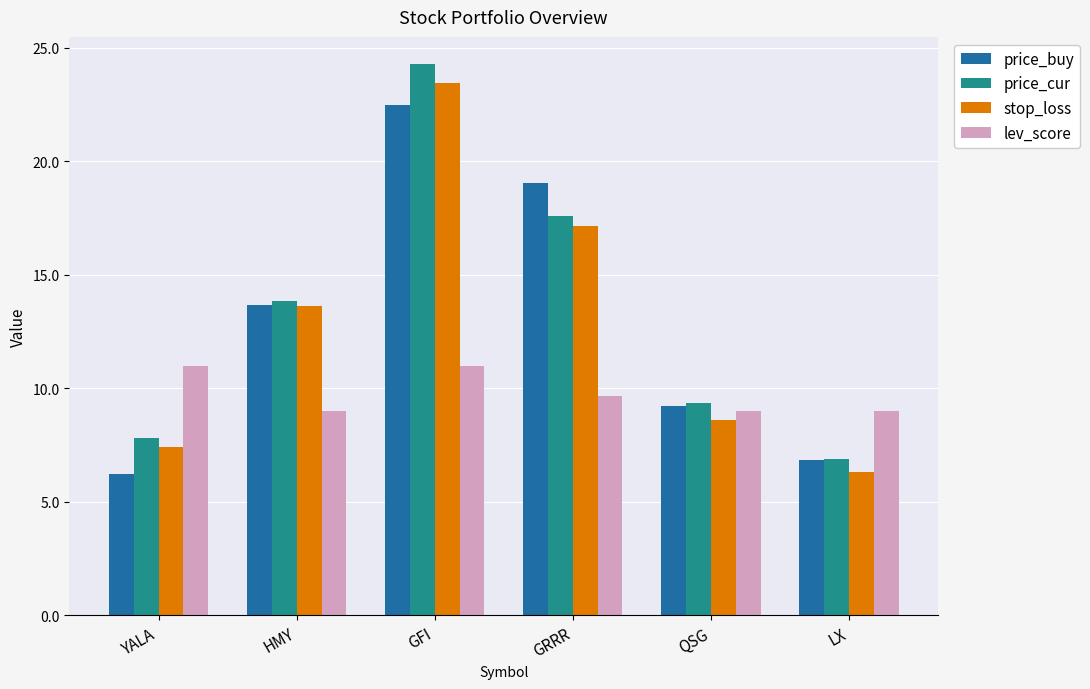

Reading left to right, what are all the values shown in this chart?

price_buy: YALA=6.2	HMY=13.7	GFI=22.5	GRRR=19.0	QSG=9.2	LX=6.8
price_cur: YALA=7.8	HMY=13.8	GFI=24.3	GRRR=17.6	QSG=9.4	LX=6.9
stop_loss: YALA=7.4	HMY=13.6	GFI=23.4	GRRR=17.2	QSG=8.6	LX=6.3
lev_score: YALA=11.0	HMY=9.0	GFI=11.0	GRRR=9.7	QSG=9.0	LX=9.0